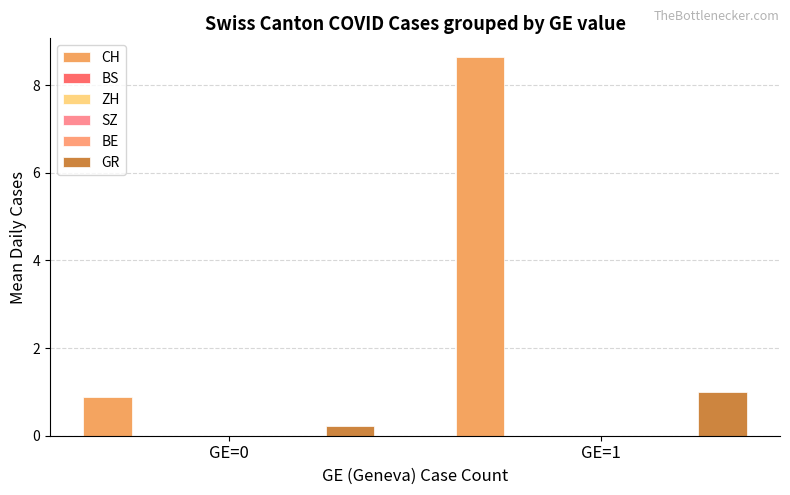

How many data points does each series have?

2